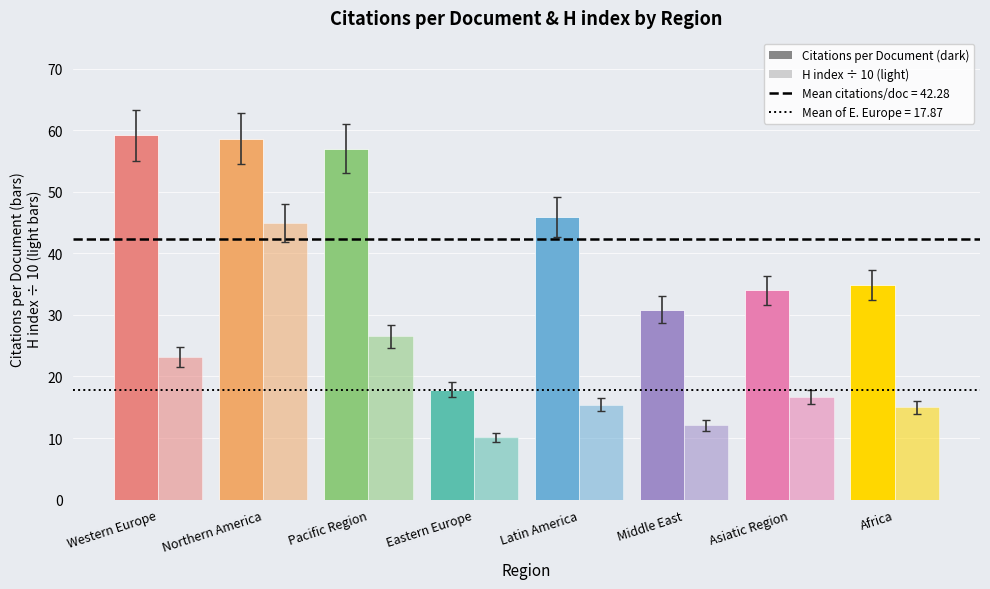

How many bars are there in total?

16